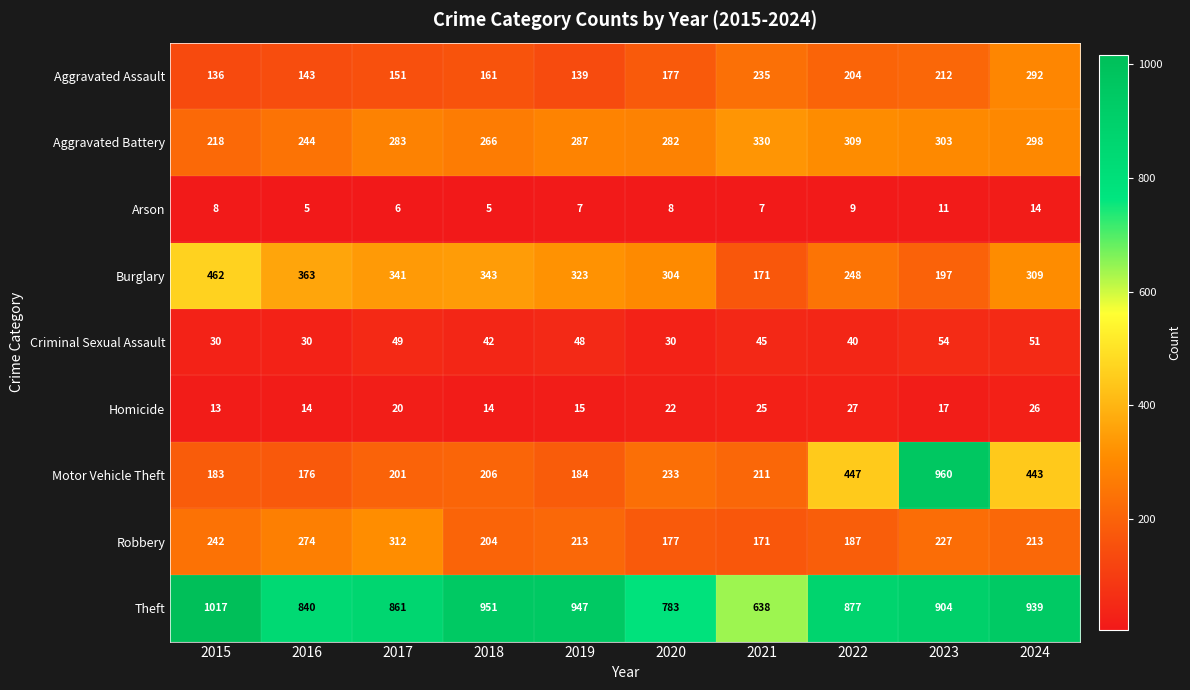

How many values in the Motor Vehicle Theft series are below 211?

5